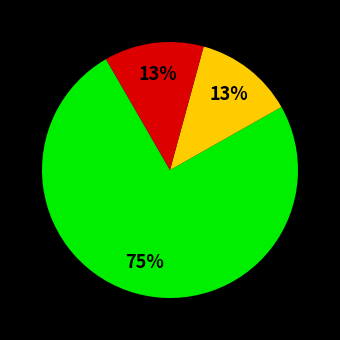

Is there any slice that represents more than half of the pie?

Yes